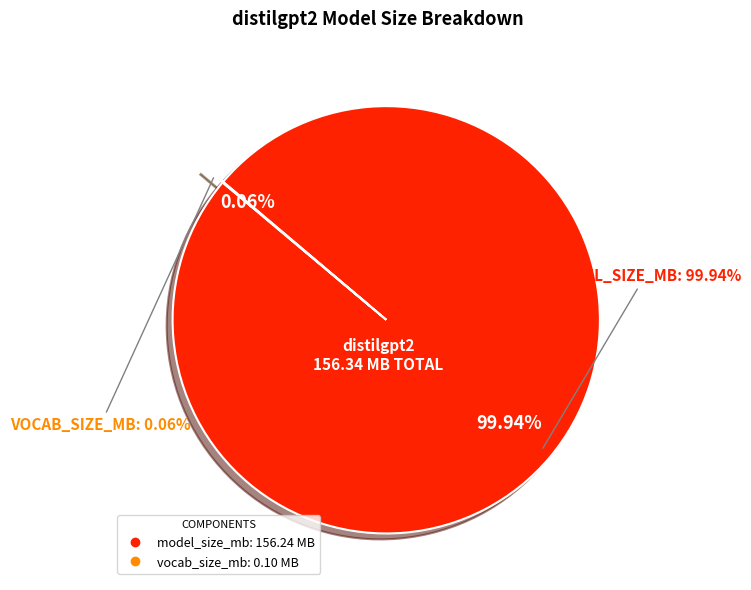

Is there any slice that represents more than half of the pie?

Yes